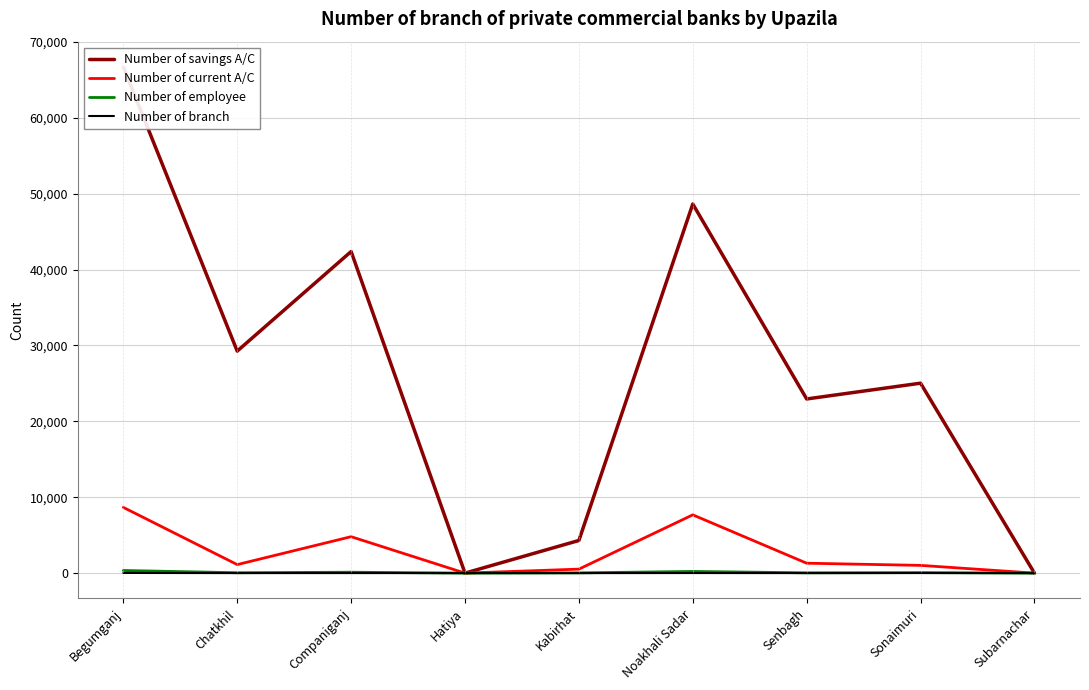

What is the average value of the Number of current A/C series?

2790